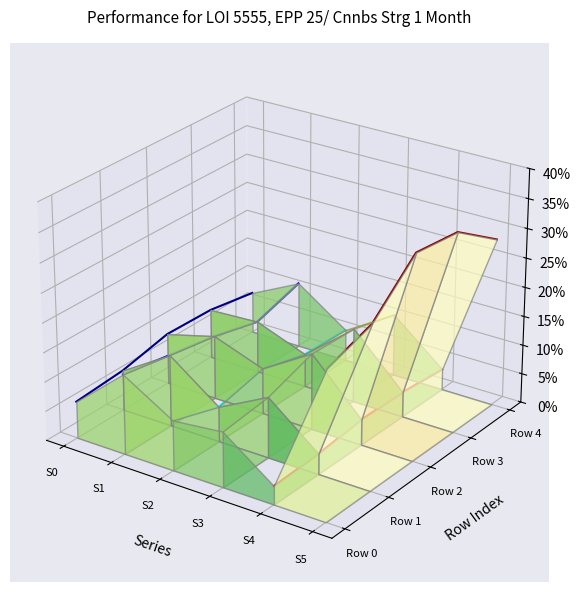

True or false: Series 4 and Series 2 intersect in this chart.

False